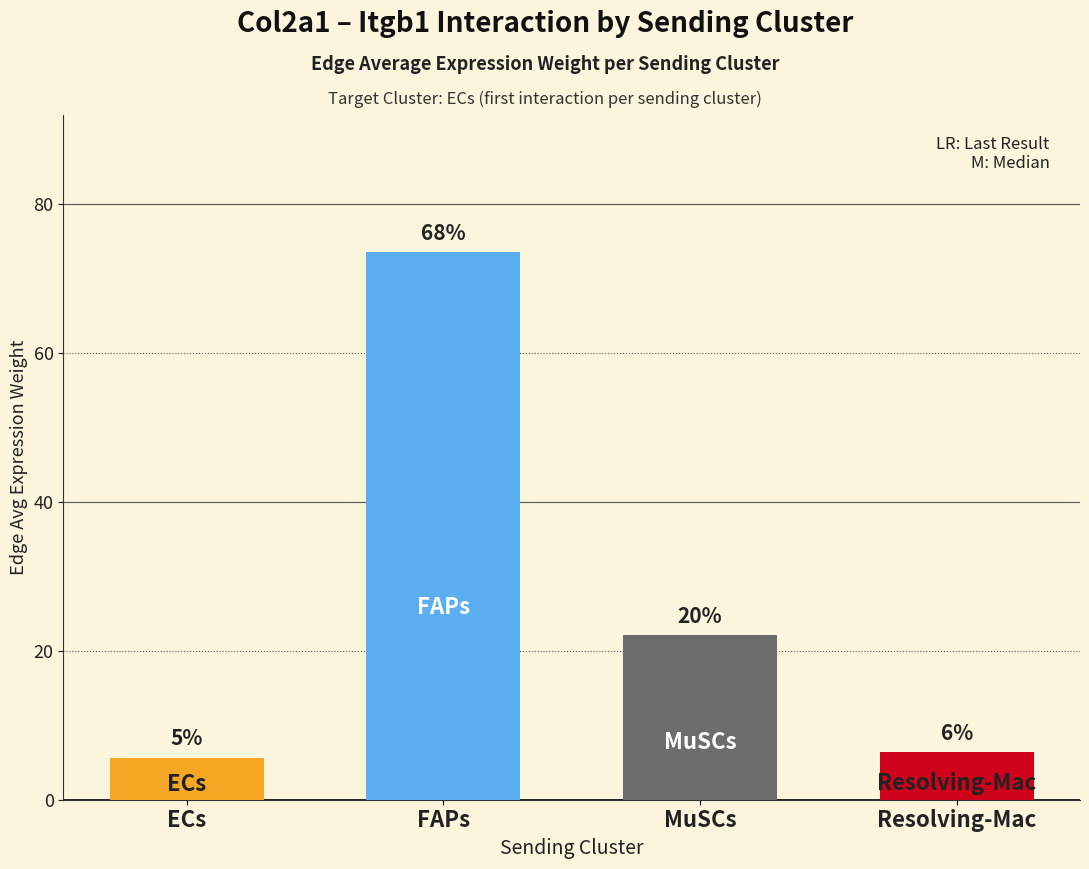

Are the bars grouped side by side (vs. stacked)?

No